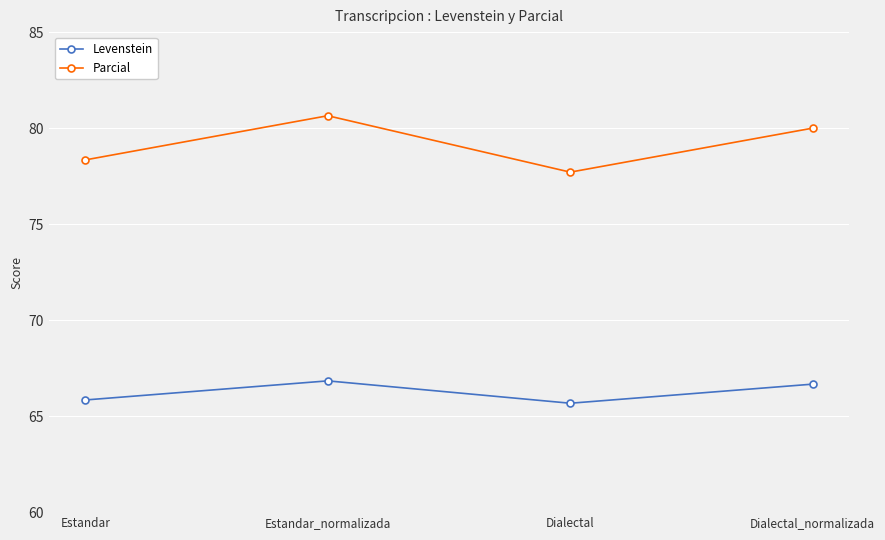

What is the spread (max minus min) of values at Dialectal?

12.0